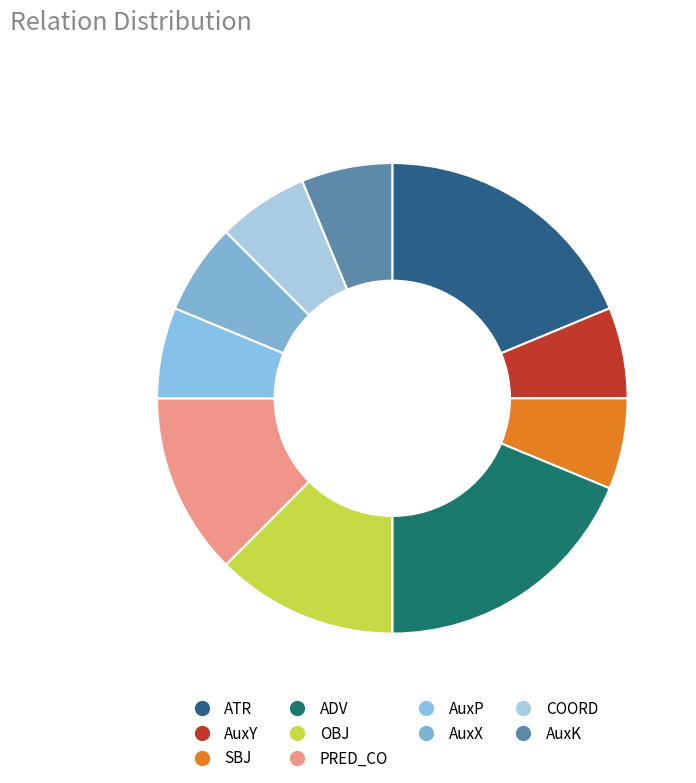

To the nearest percent, what percentage of the pie is ATR?

19%